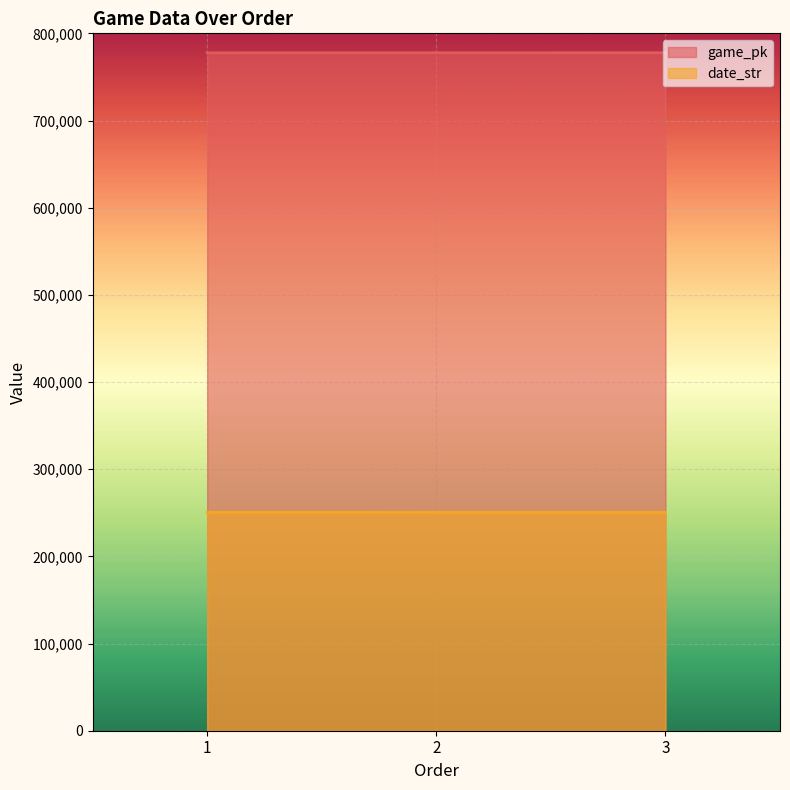

True or false: date_str has a value of 250529 at 3.

True